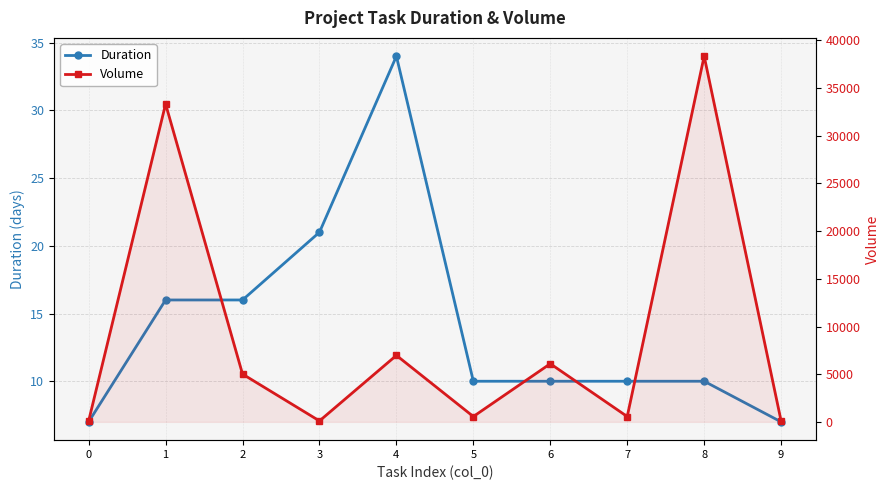

List the series in order of their peak value, lowest first.

Duration, Volume